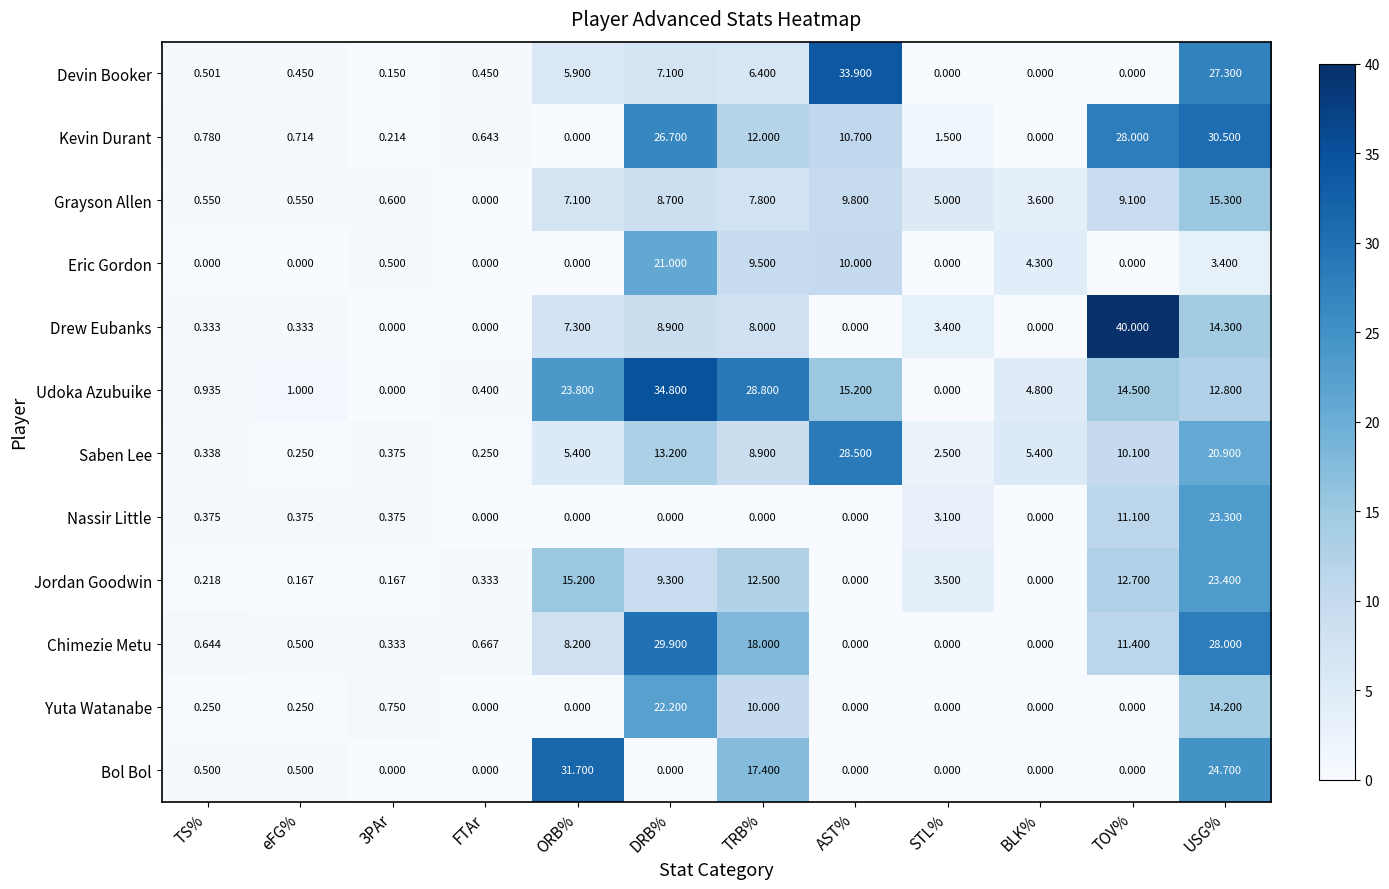

Where does the Grayson Allen series first go above 7?

ORB%